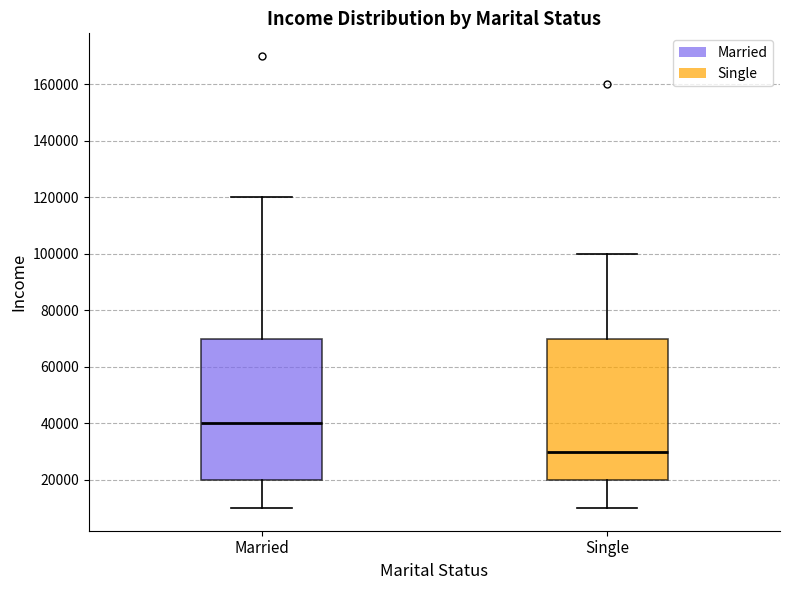

Reading left to right, read every box against the y-axis: the position of its median line, the range the box covers, and the ends of its whiskers. The values are not printed on the chart, so give them approximately, as read against the axis.

Married: median 40000, box 20000 to 70000, whiskers 10000 to 120000
Single: median 30000, box 20000 to 70000, whiskers 10000 to 100000